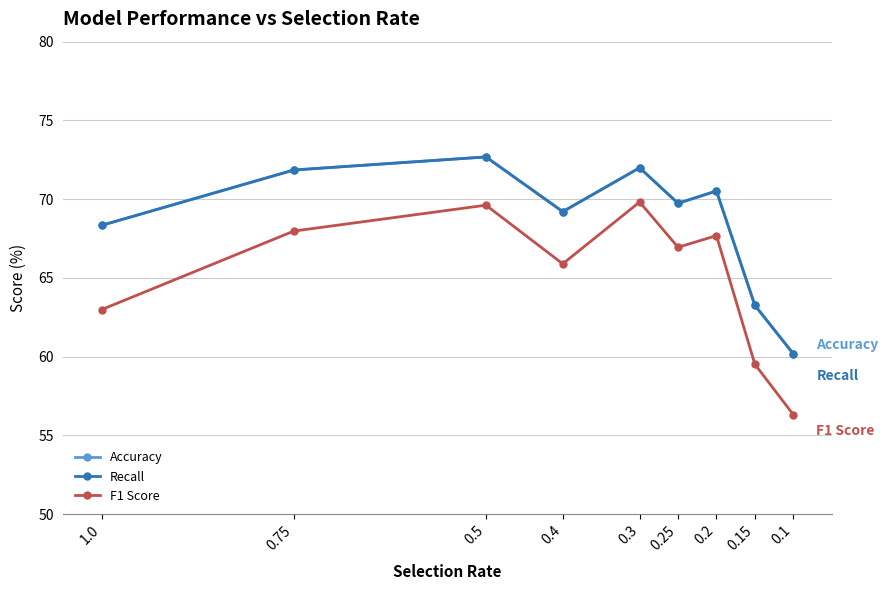

At which category is the sum across all series the highest?

0.5